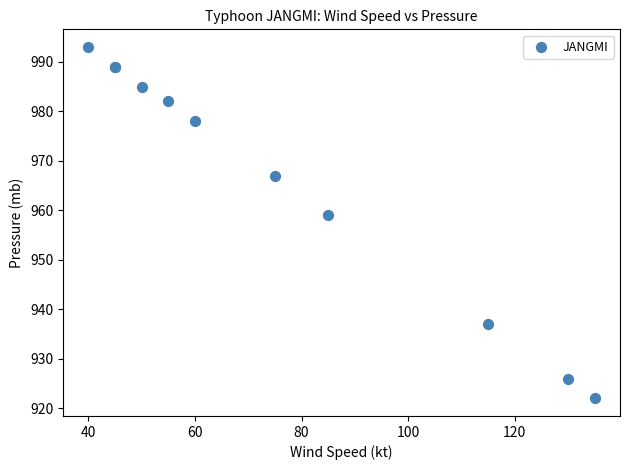

What Y value in the scatter plot is closest to 957?

959